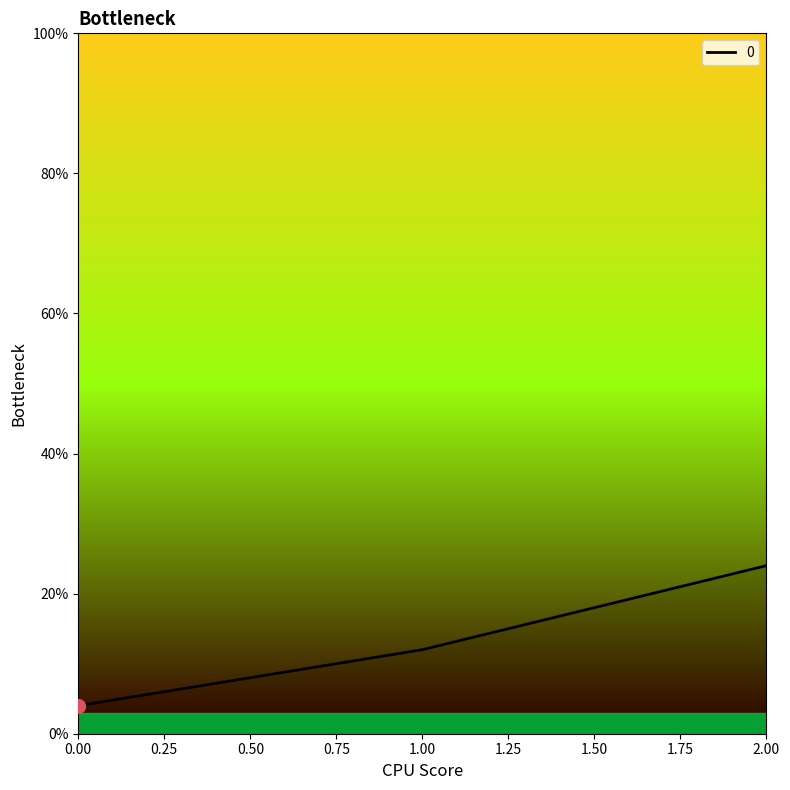

Reading left to right, list all the values displayed in this chart.

0.00=4	1.00=12	2.00=24